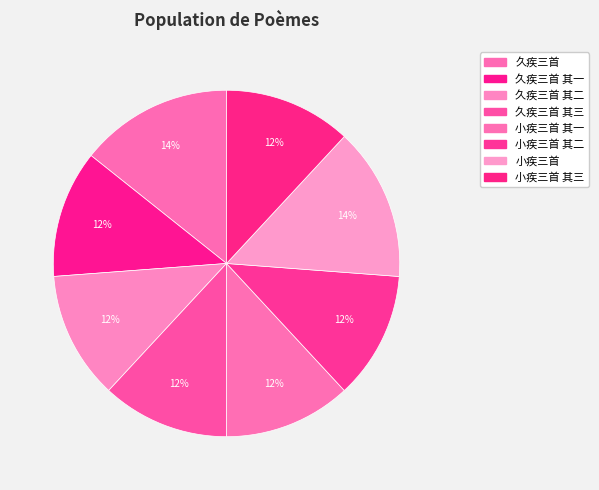

How many slices are in this pie chart?

8